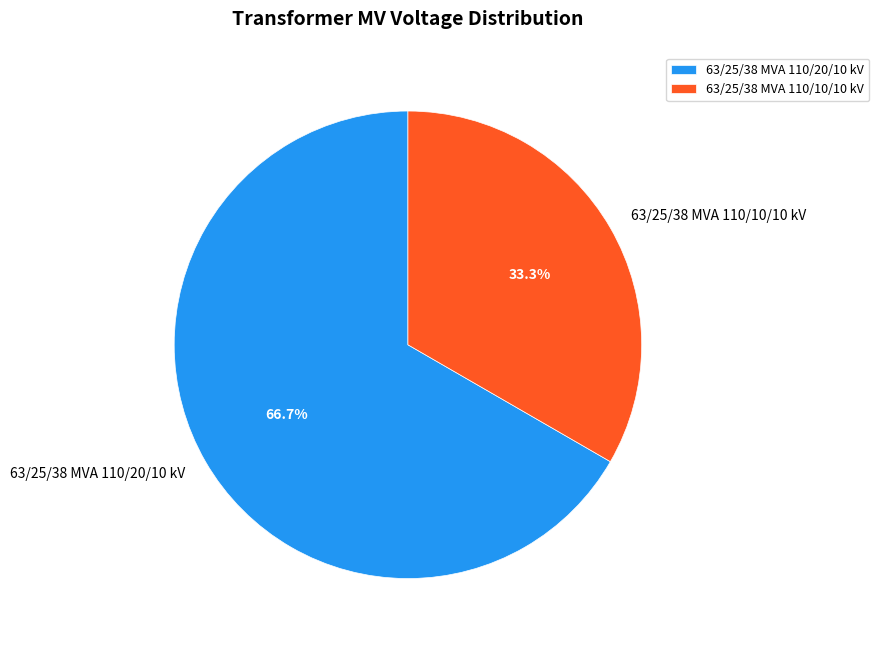

To the nearest percent, what percentage of the pie is 63/25/38 MVA 110/10/10 kV?

33%